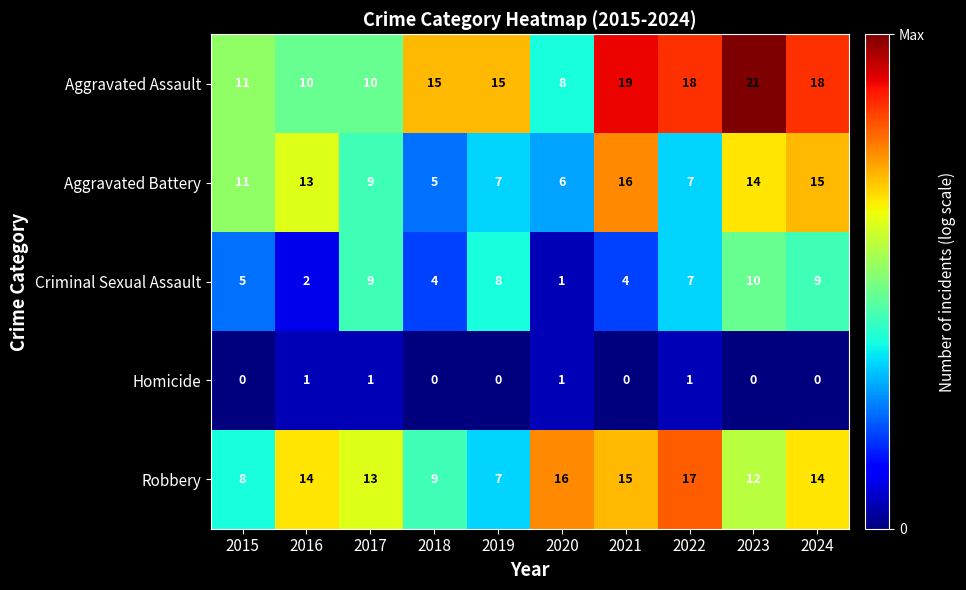

At which category is the sum across all series the highest?

2023